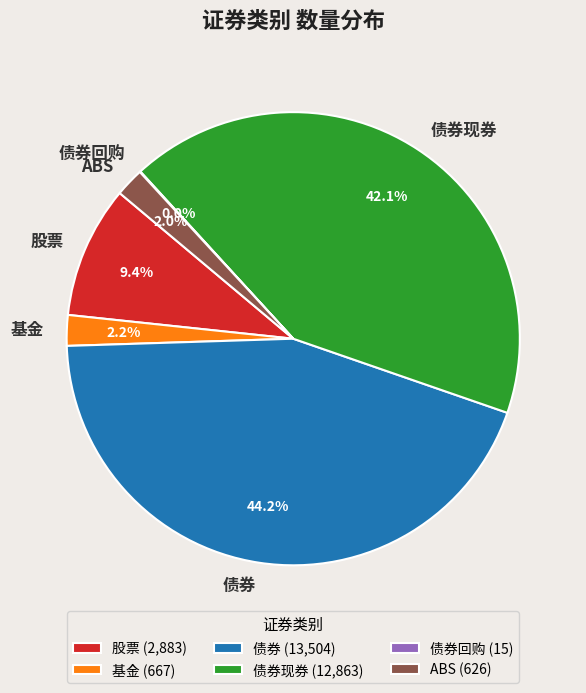

Approximately how many times larger is the value at 股票 compared to 基金?

4.3